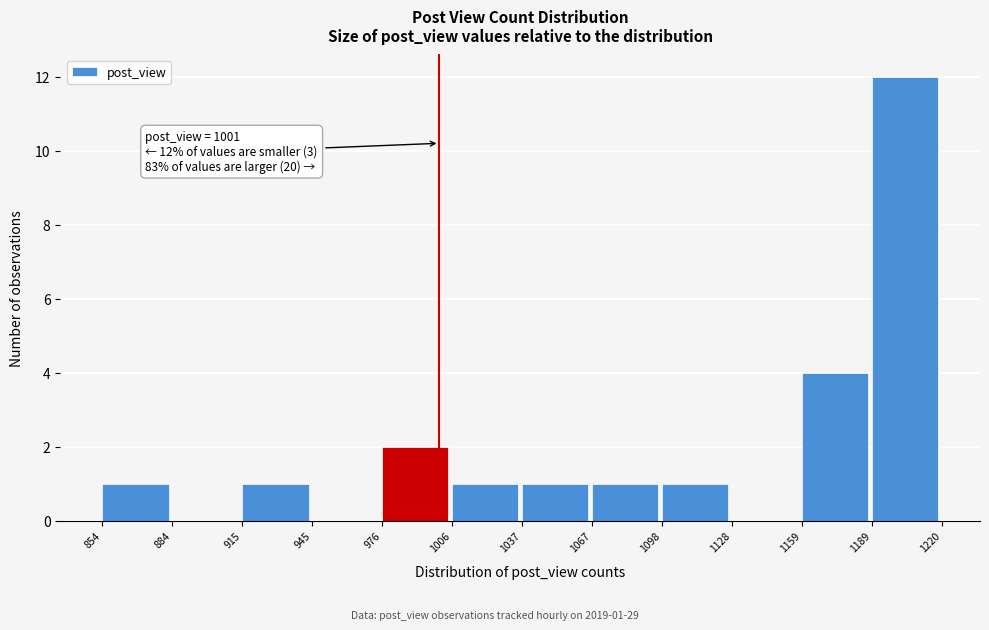

Over which range of the x-axis is the bar tallest?

1189 to 1220